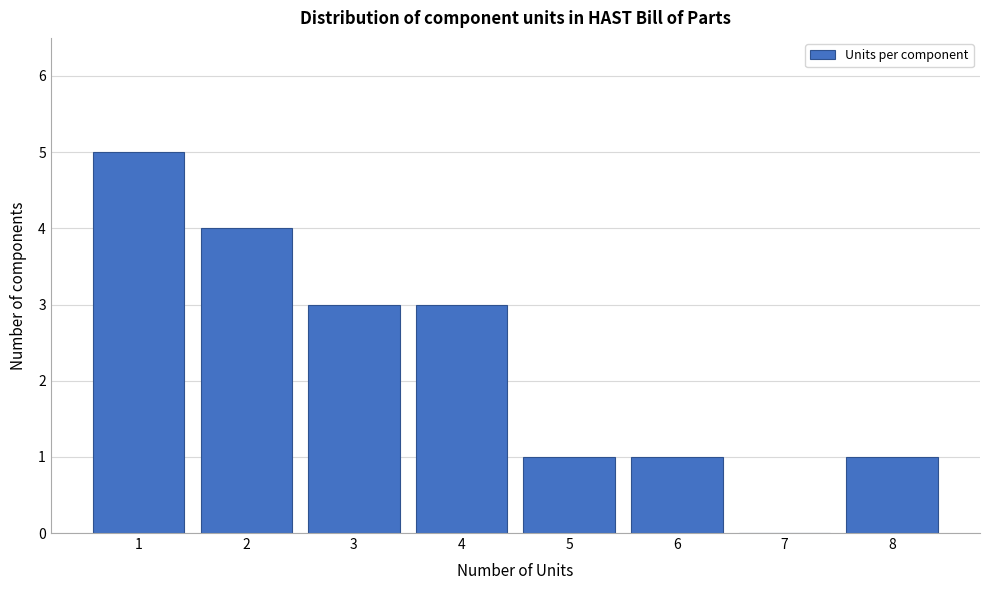

Which range on the x-axis has the tallest bar?

0.5 to 1.5